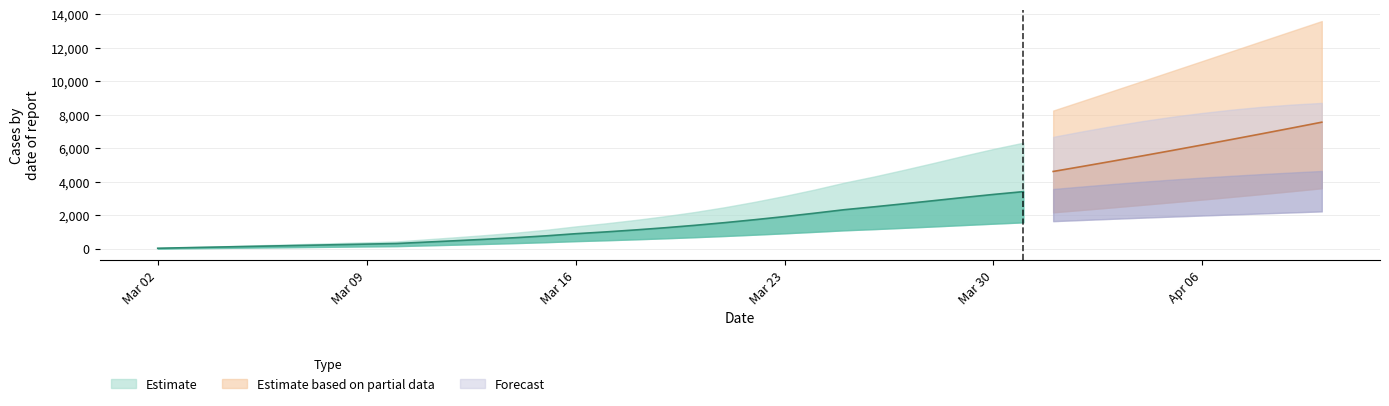

Is this an area chart (filled region under the line)?

No